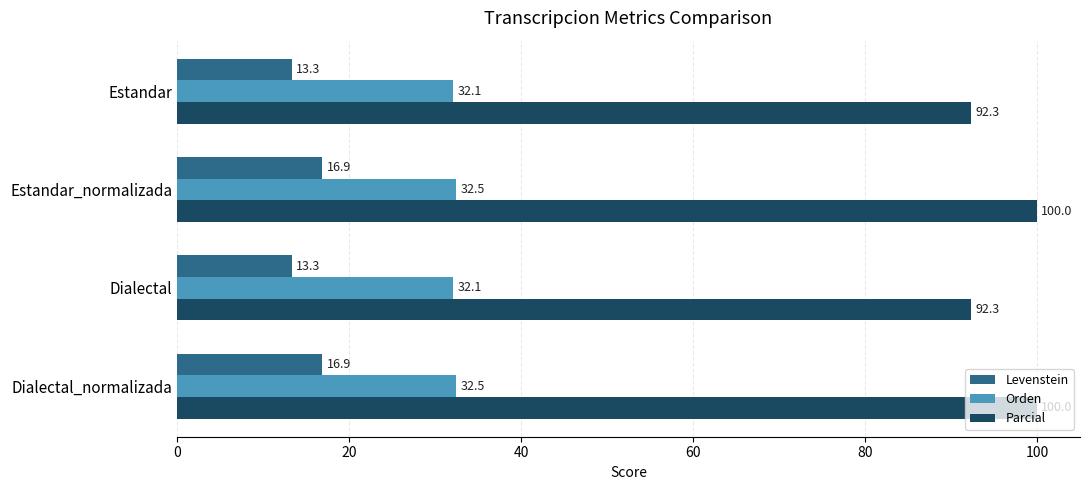

What is the maximum value for Parcial?

100.0